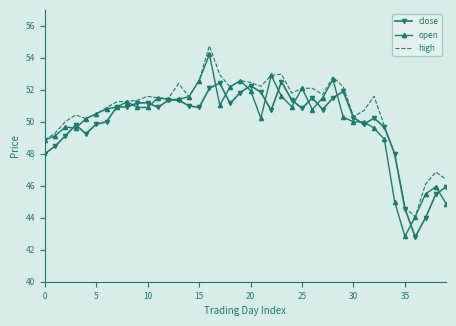

Which series has the largest range (max minus min)?

open